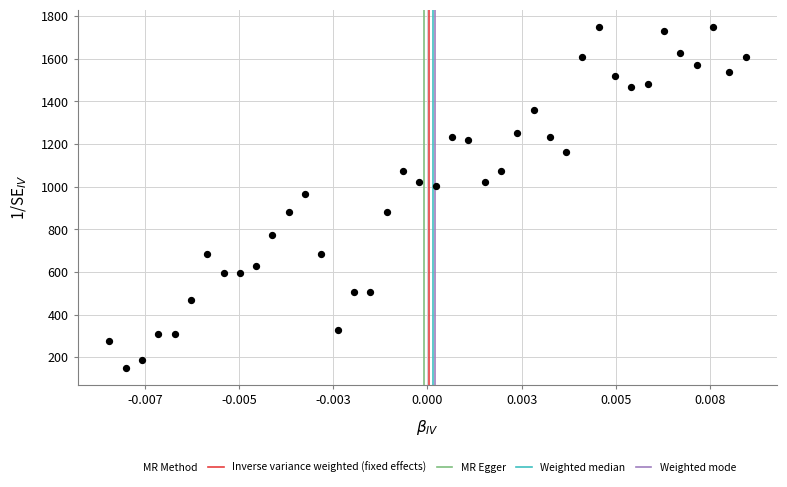

What is the range of Y values (max minus min)?

1600.0